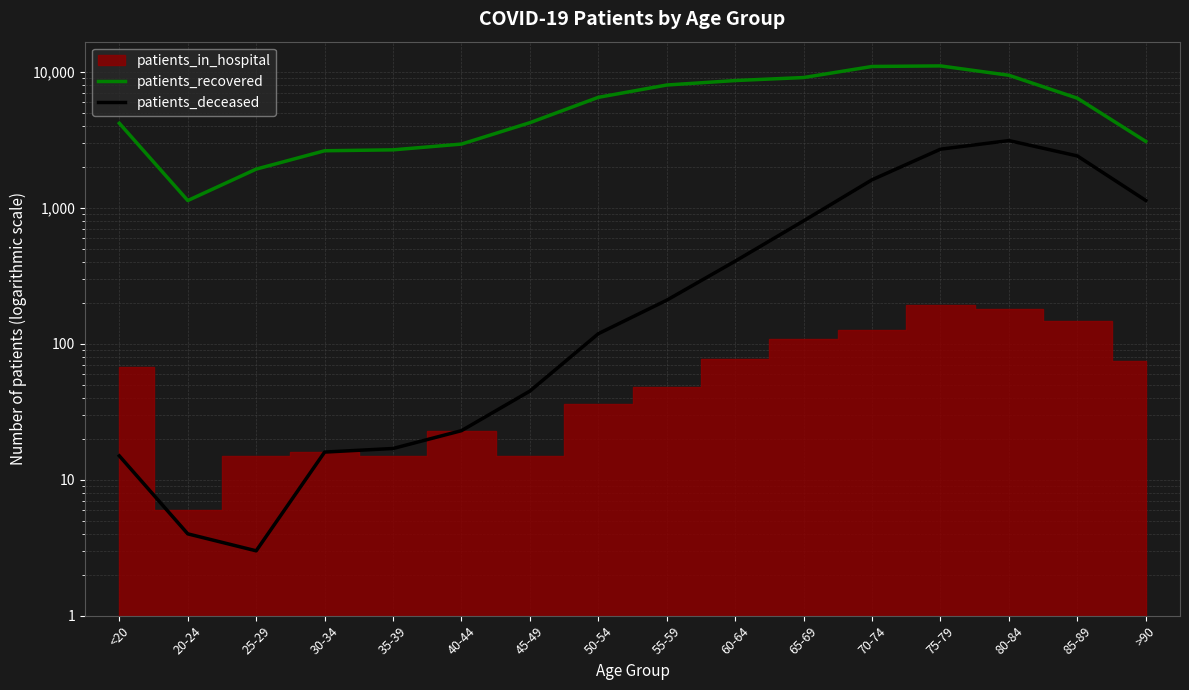

What is the value of the patients_recovered point at the 9th from the left?

8058